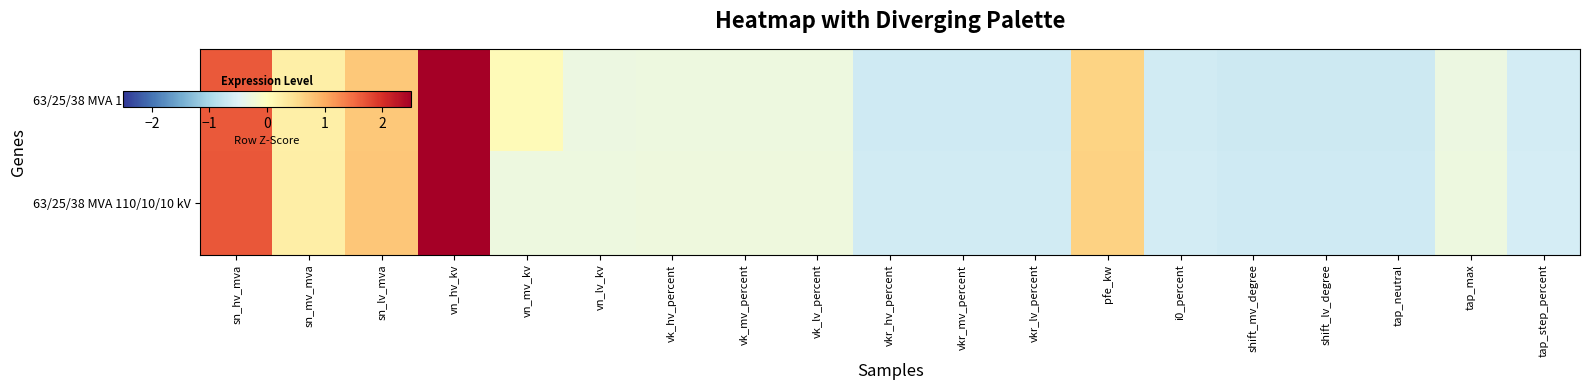

At which category is the sum across all series the highest?

vn_hv_kv